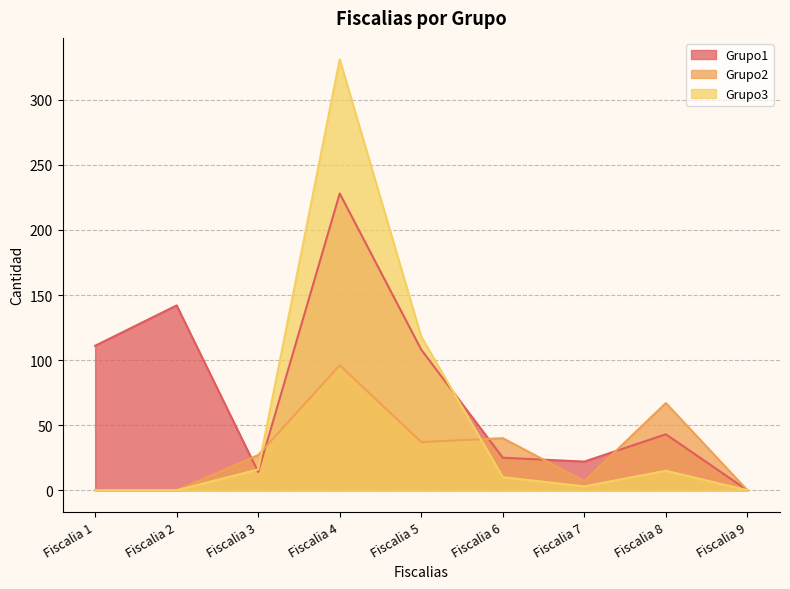

Which series has the widest spread of values?

Grupo3